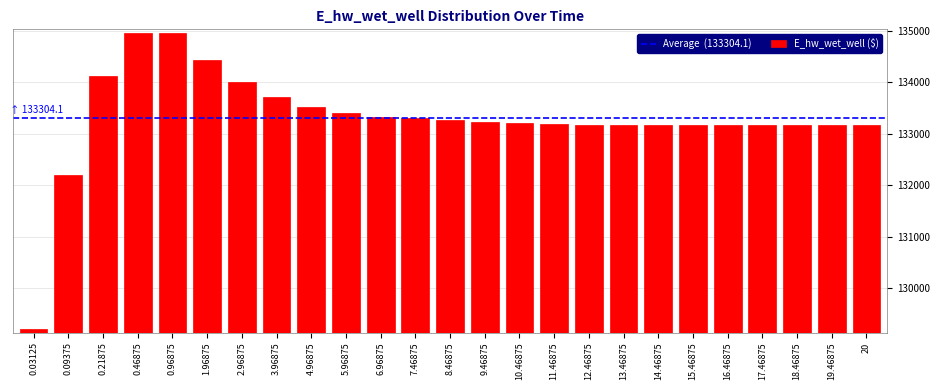

What is the value of the 15th bar from the left?

133206.1